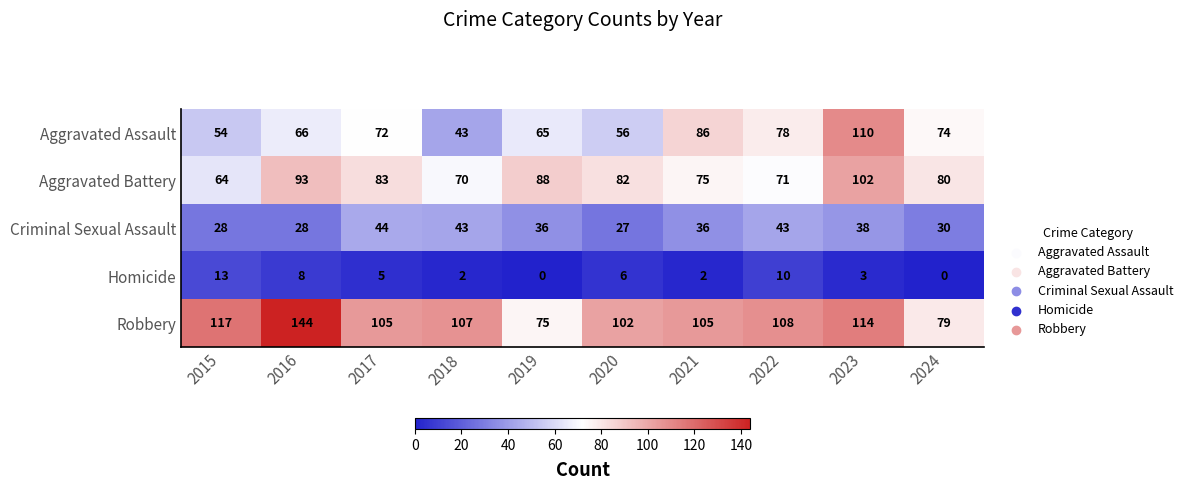

What is the difference between the Criminal Sexual Assault values at 2022 and 2024?

13